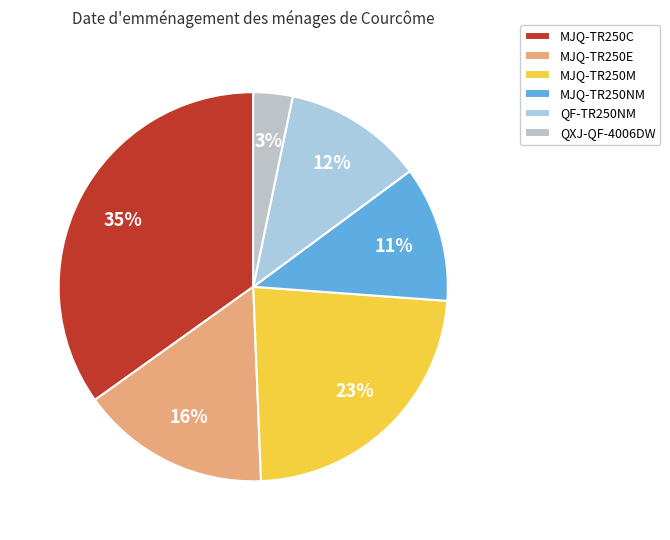

What is the total percentage of MJQ-TR250M and MJQ-TR250E?

39.0%